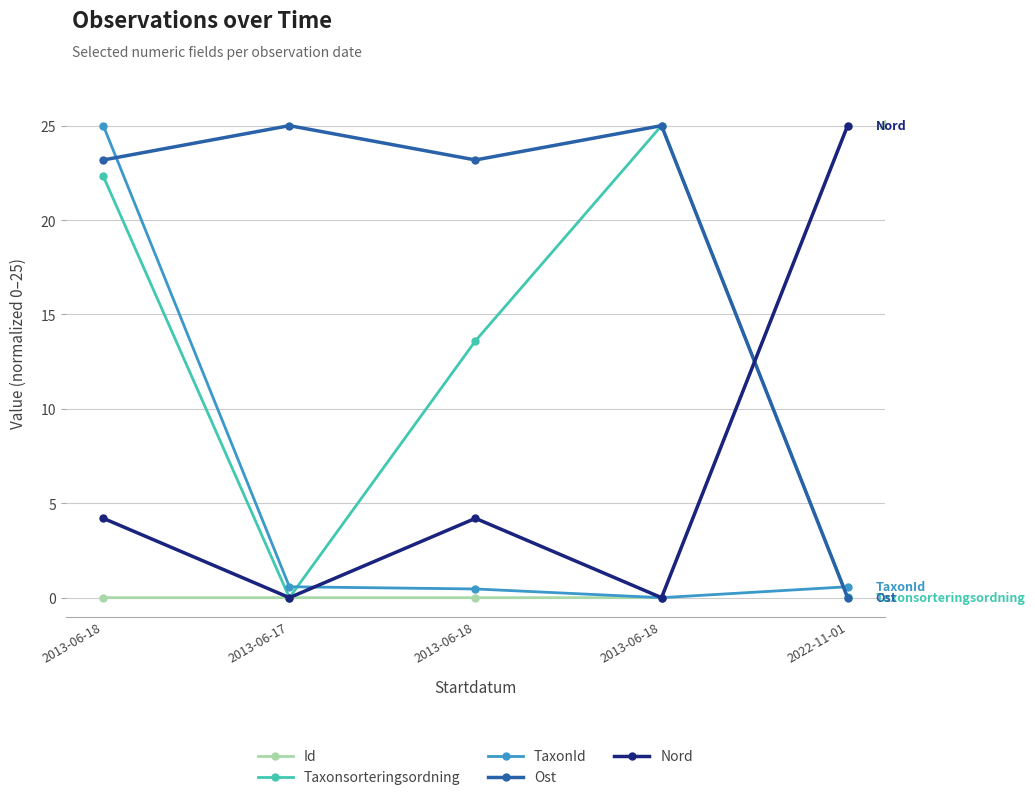

What is the difference between the highest and lowest values at 2013-06-17?

25.0